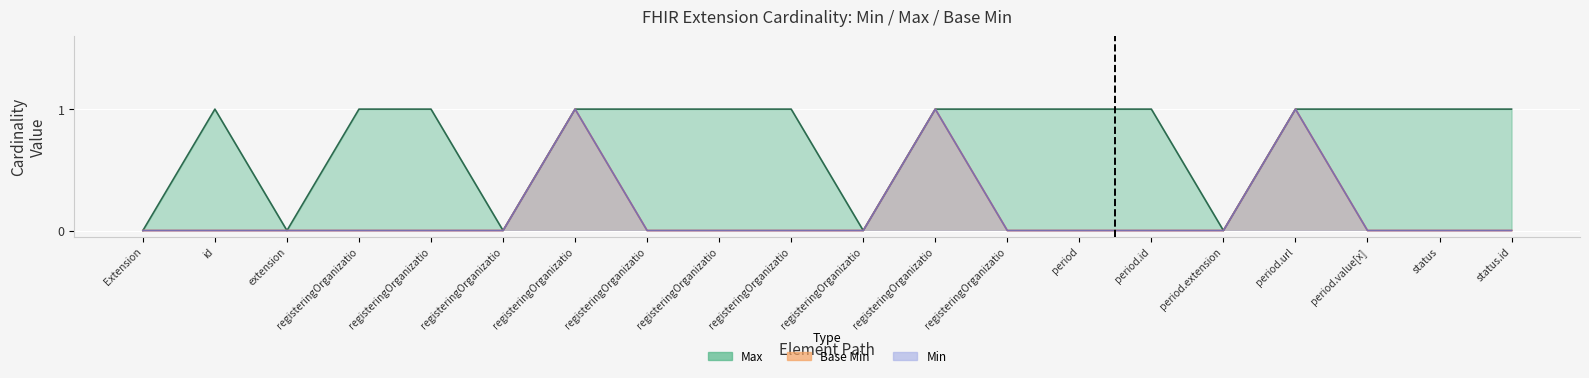

True or false: Max has more than 1 points higher than both neighbors.

False